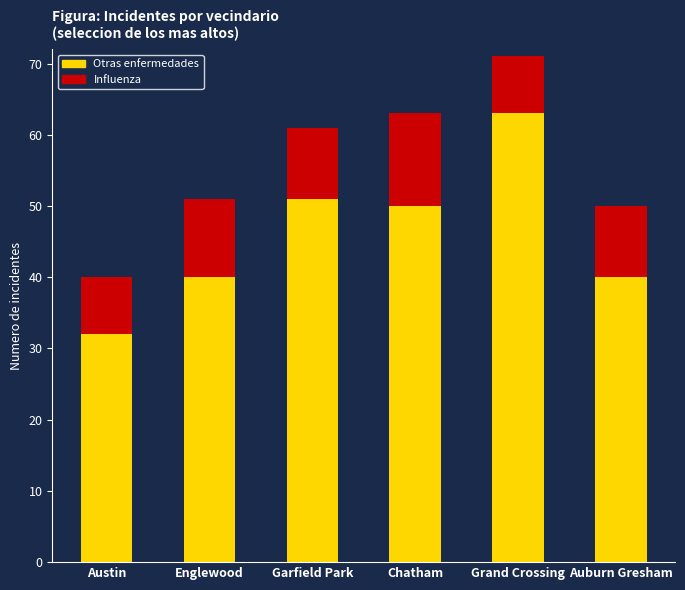

Are the bars horizontal?

No